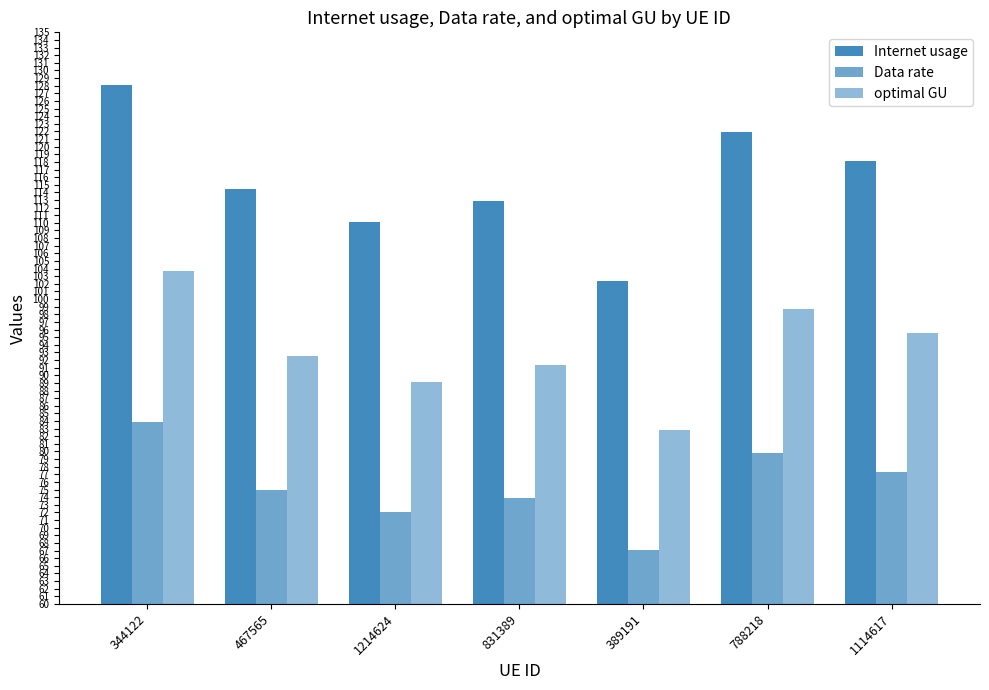

How many groups of bars are there?

7